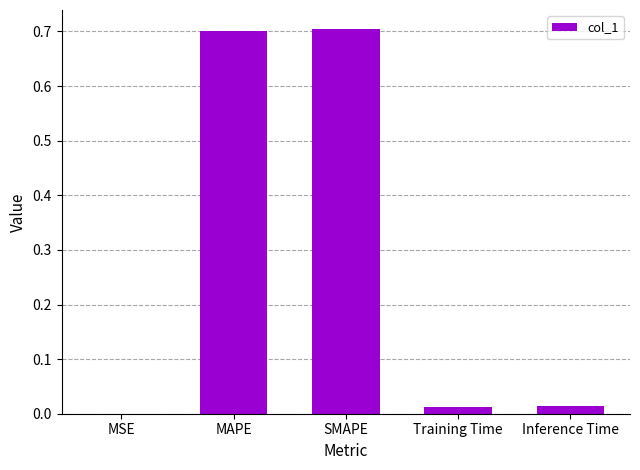

Between MSE and SMAPE, which is larger?

SMAPE